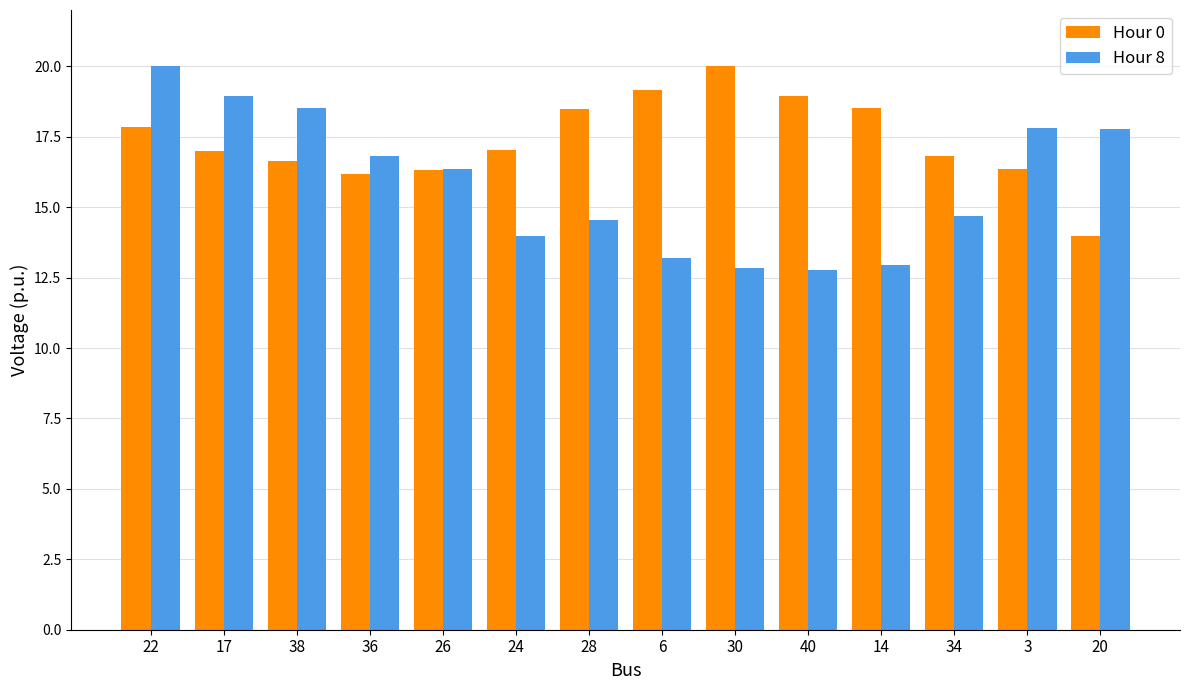

At 3, list the series in order from largest to smallest.

Hour 8, Hour 0